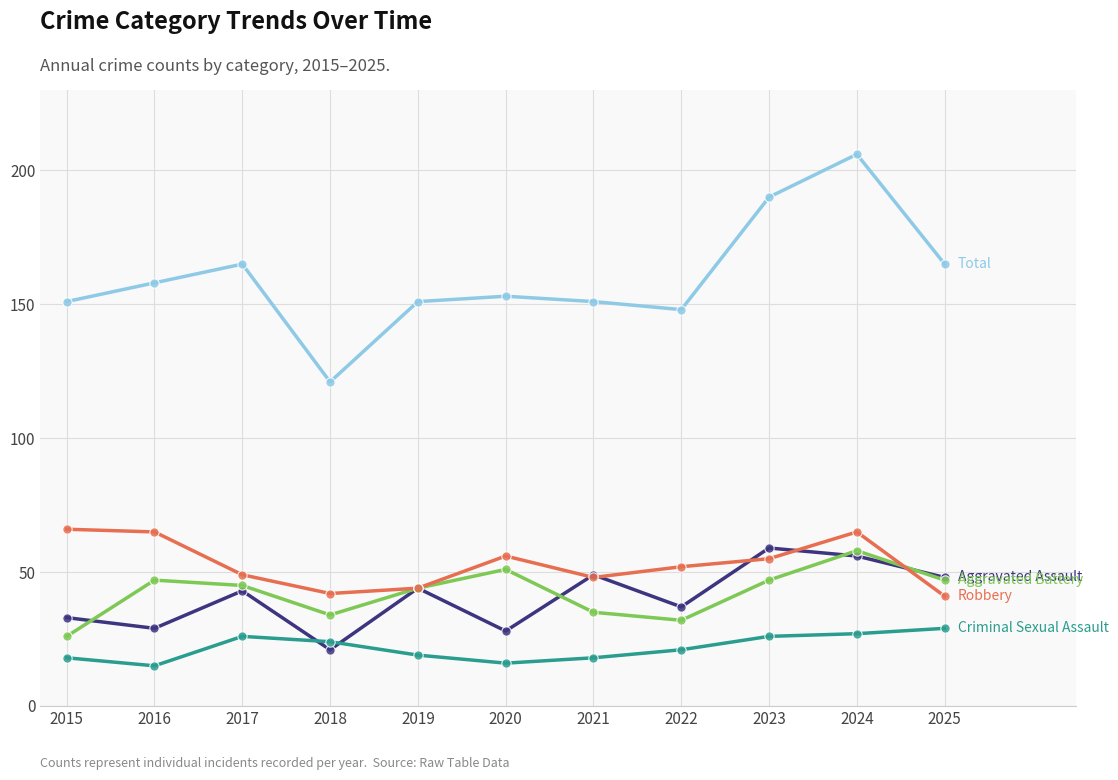

At which category is the sum across all series the highest?

2024